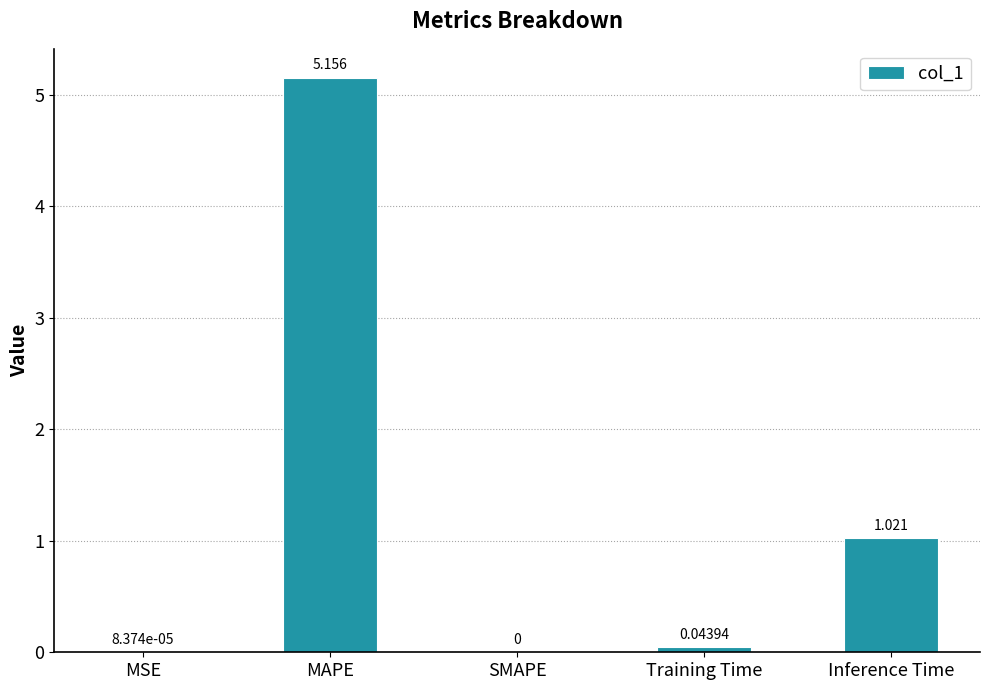

Count the number of data series in this chart.

1